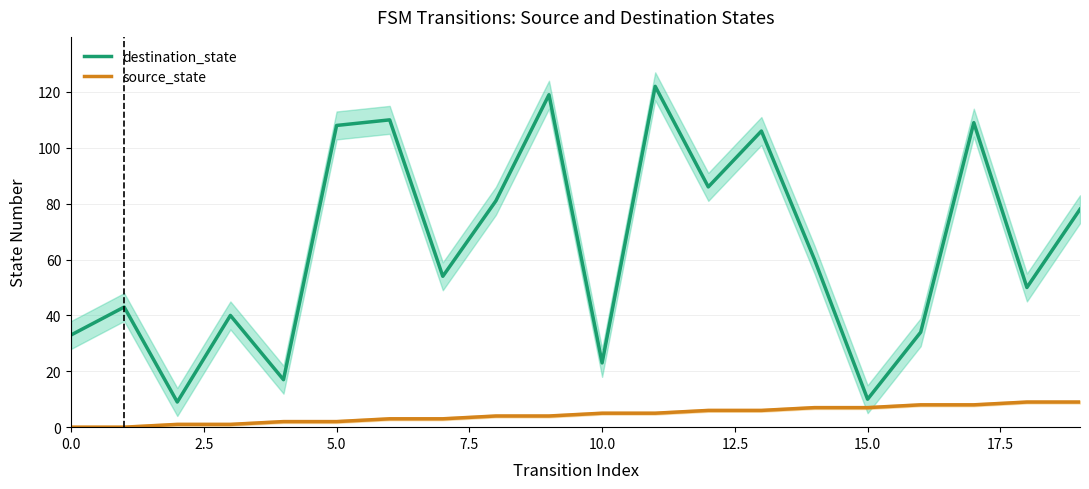

Which has a higher value, 12 or 19?

12